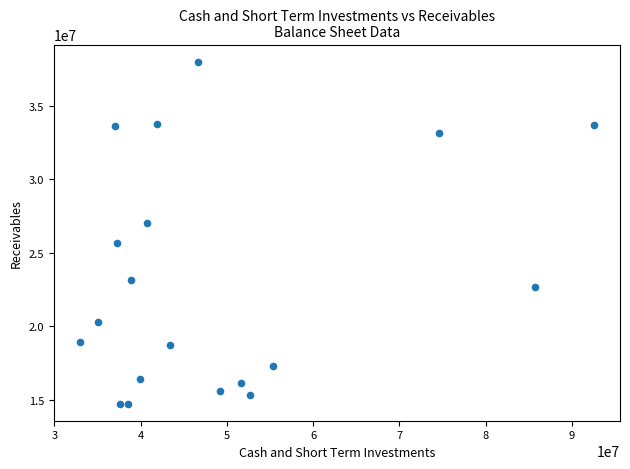

What is the range of X values (max minus min)?

59704000